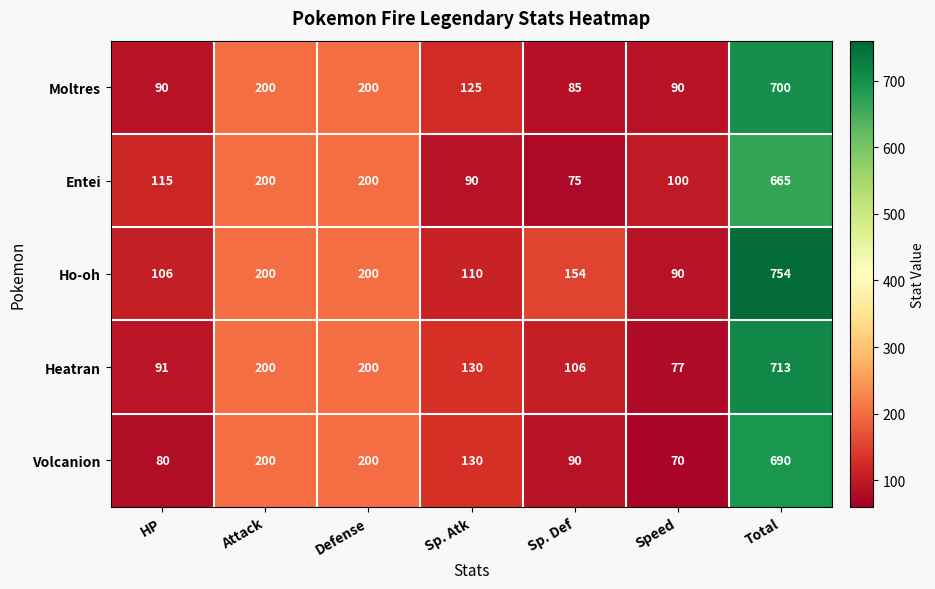

Which series changed the most between HP and Speed?

Ho-oh